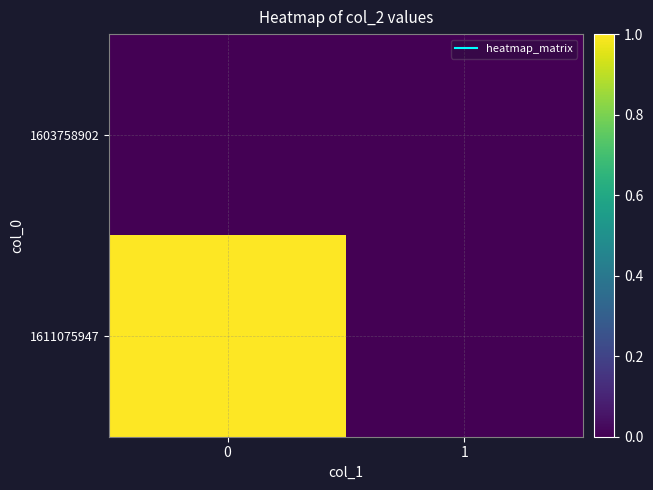

Reading left to right, extract all data points from this chart.

1603758902: 0=0	1=0
1611075947: 0=1	1=0